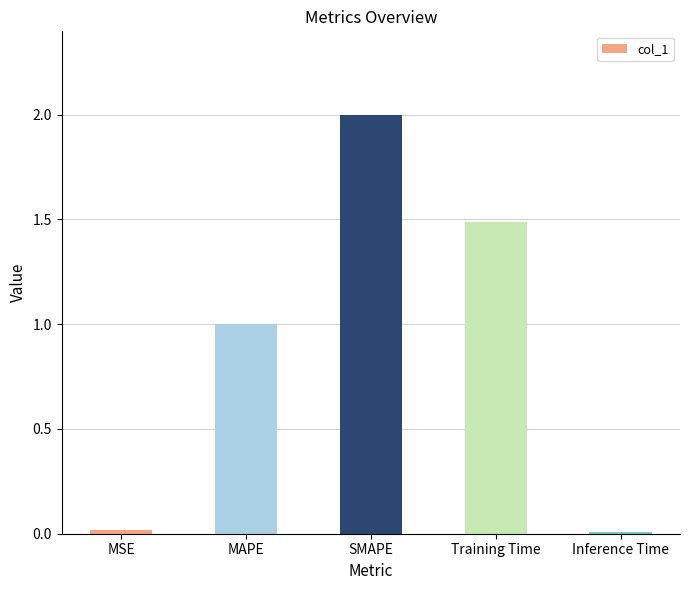

What is the difference between the maximum and minimum values?

2.0